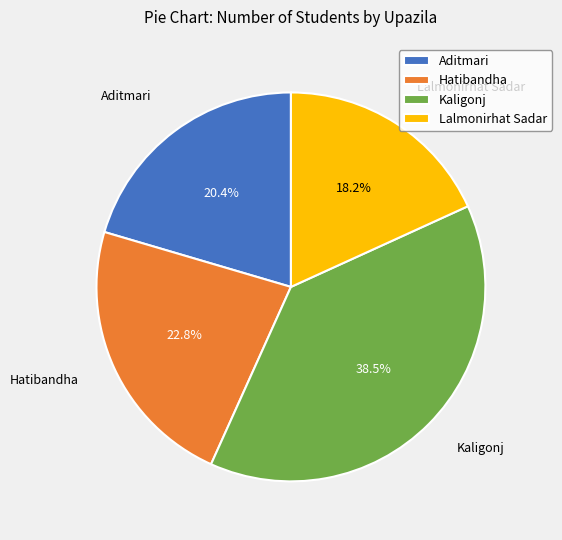

Which category has the biggest portion of the pie?

Kaligonj